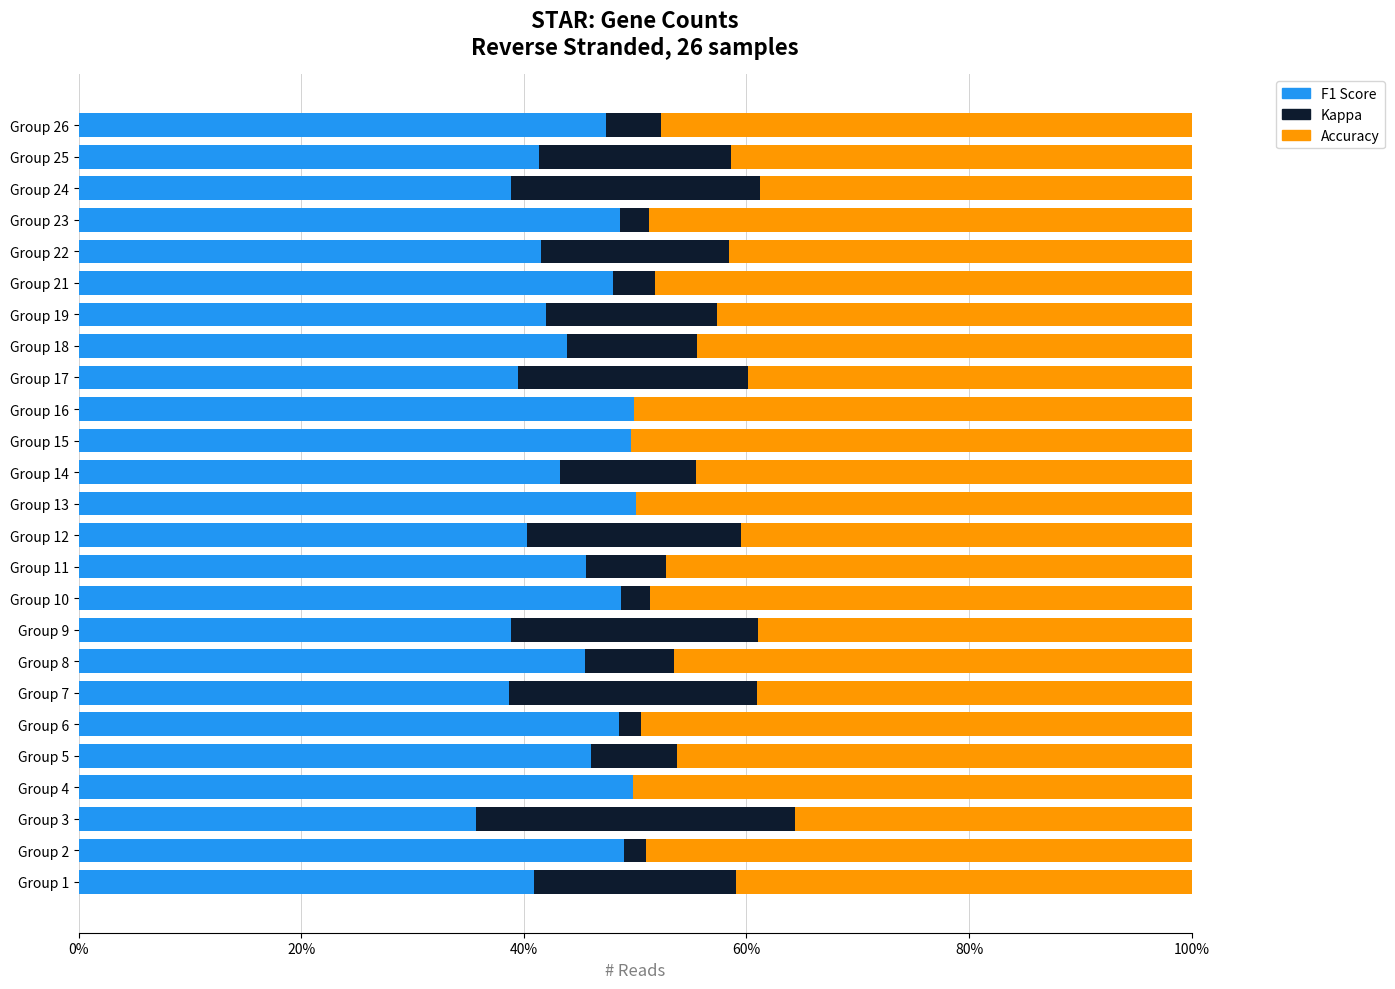

How many groups of bars are there?

25